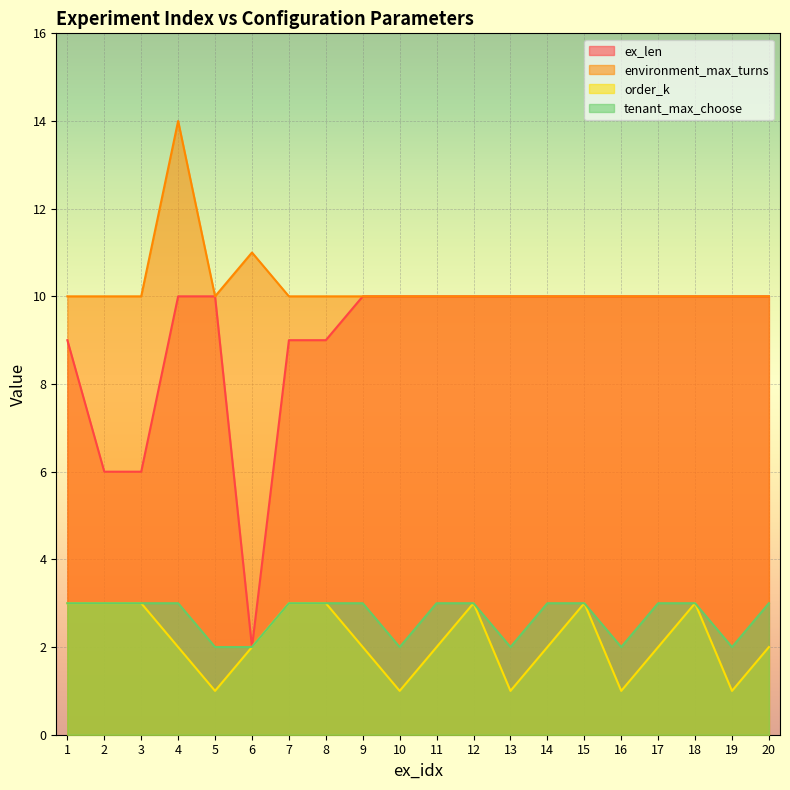

True or false: ex_len and order_k cross at least once.

False